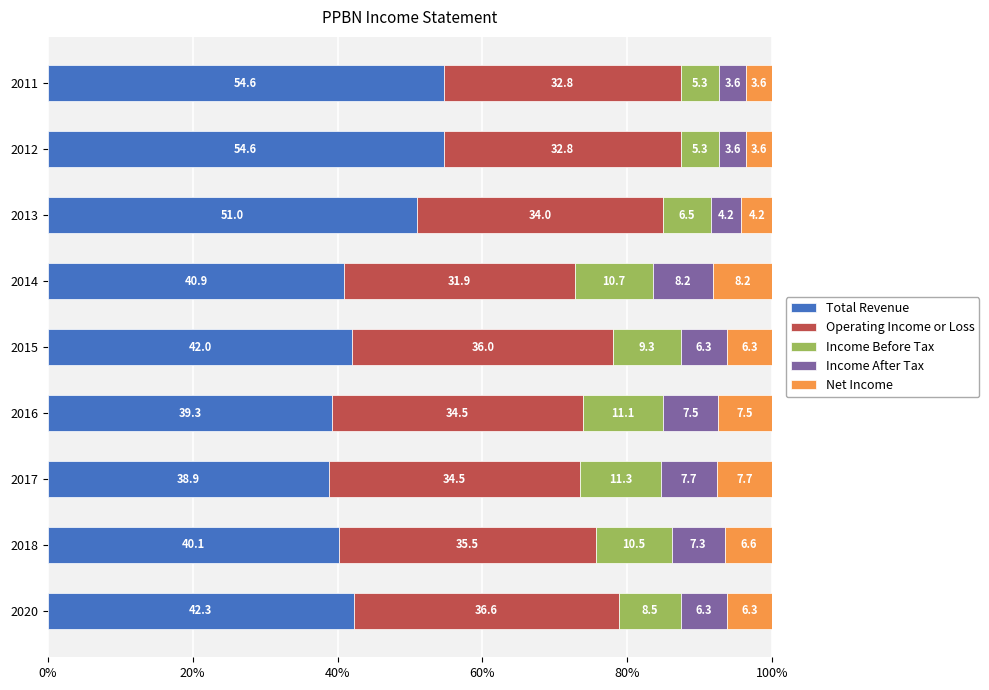

True or false: Total Revenue has a value of 55.2 at 2020.

False